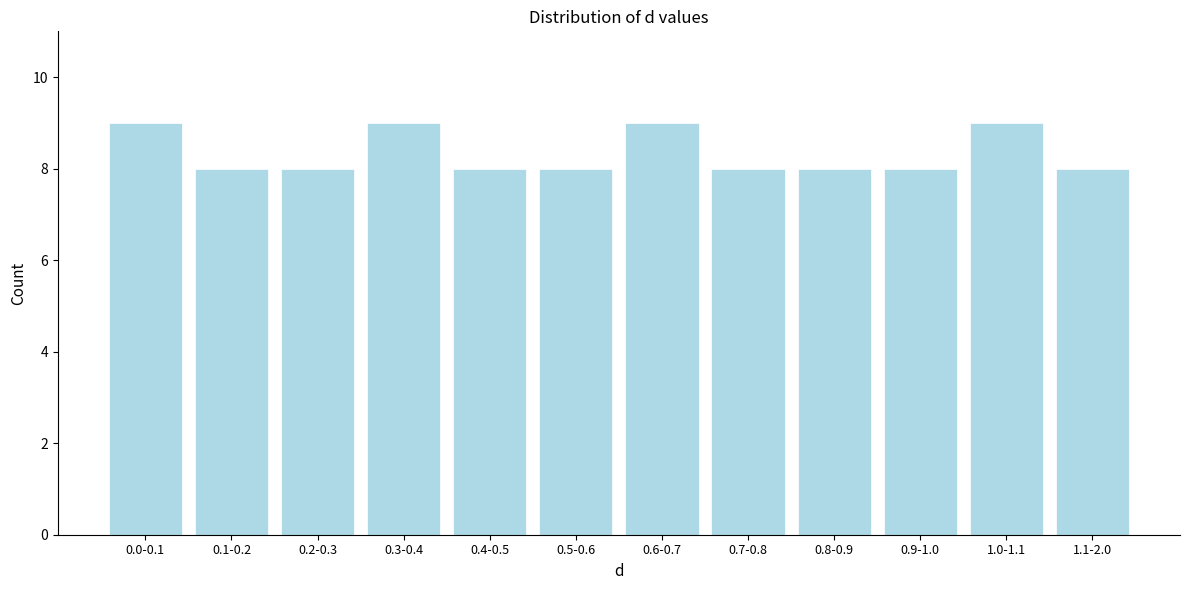

Reading left to right, what are all the values shown in this chart?

0.0-0.1=9	0.1-0.2=8	0.2-0.3=8	0.3-0.4=9	0.4-0.5=8	0.5-0.6=8	0.6-0.7=9	0.7-0.8=8	0.8-0.9=8	0.9-1.0=8	1.0-1.1=9	1.1-2.0=8